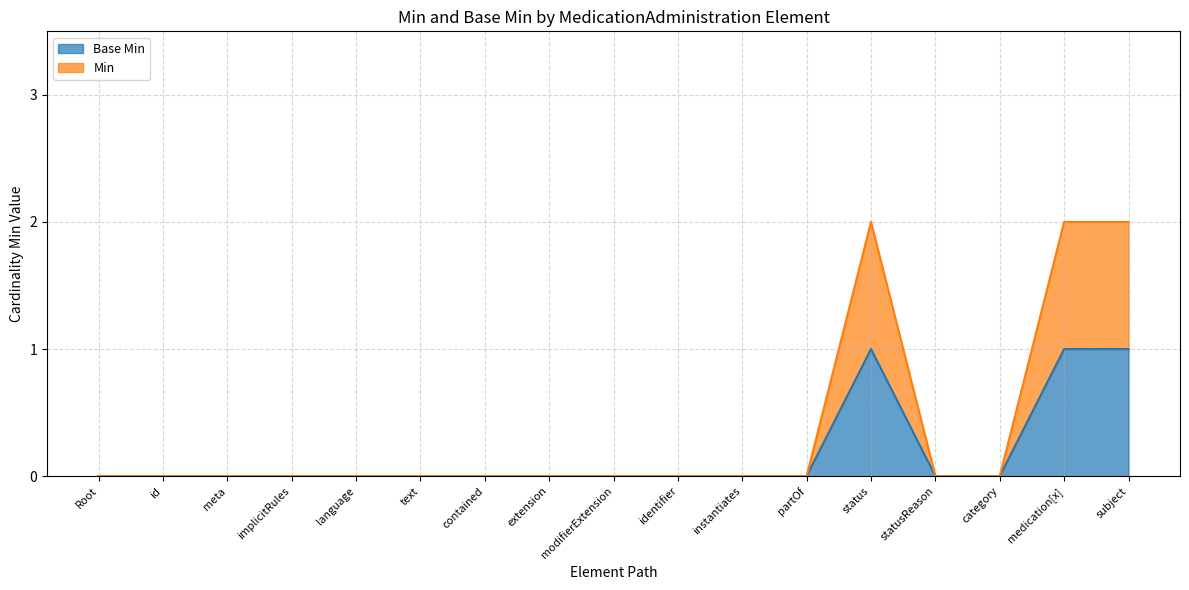

The Base Min series shows 0 at extension. True or false?

True